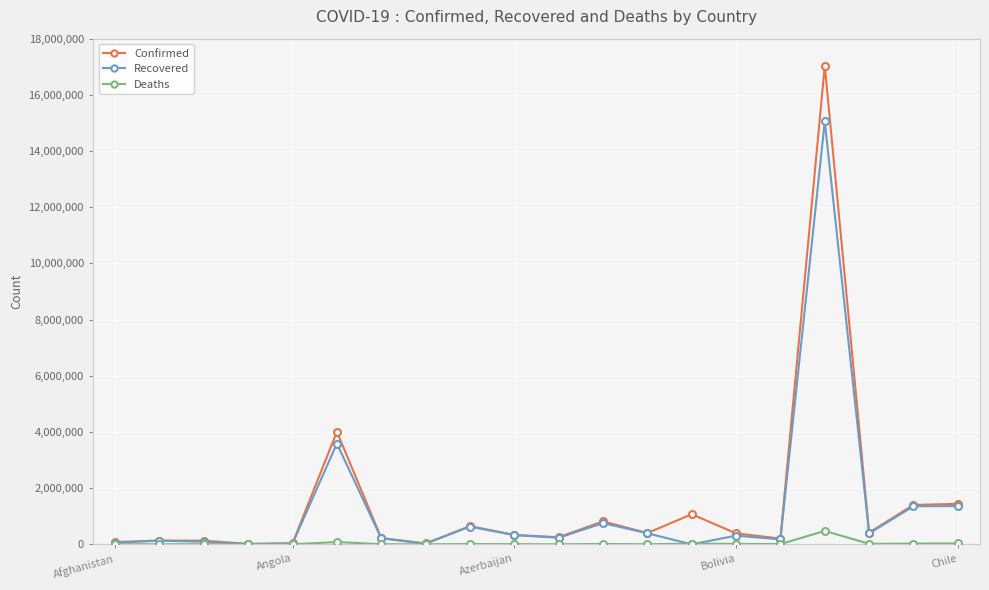

True or false: Recovered has more than 2 points higher than both neighbors.

True